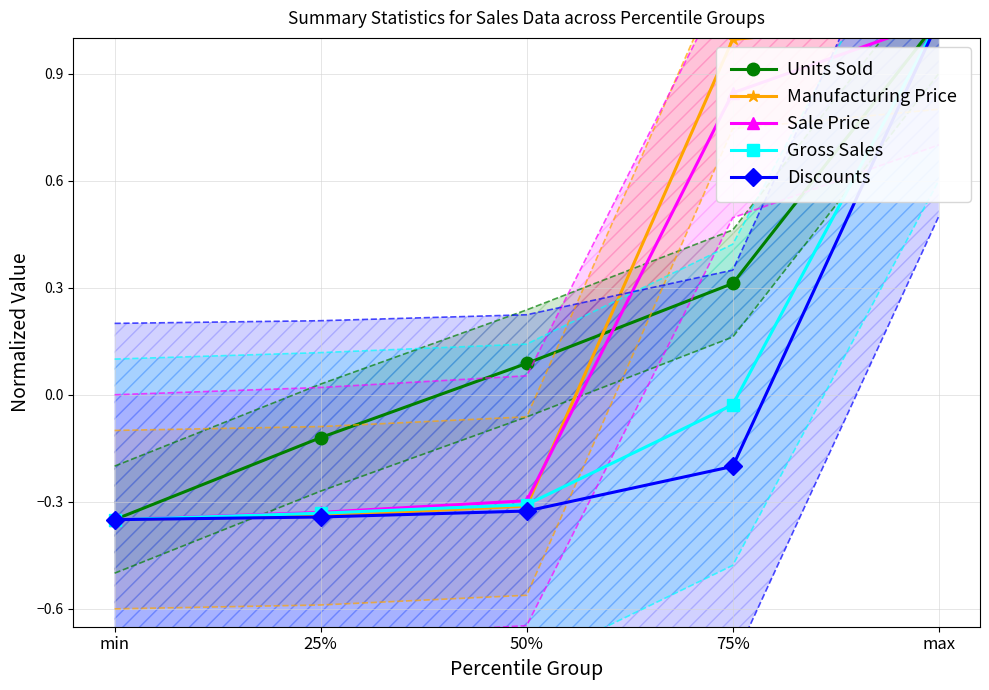

The Sale Price series shows -0.3 at 50%. True or false?

True